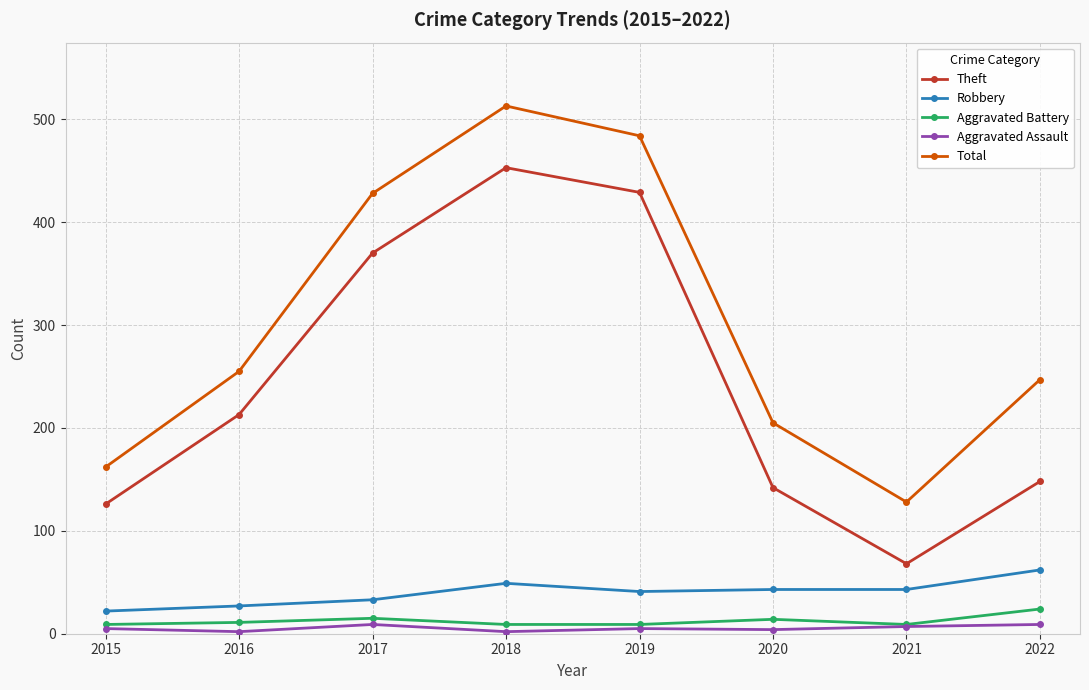

Rank the categories by Total value from lowest to highest.

2021, 2015, 2020, 2022, 2016, 2017, 2019, 2018